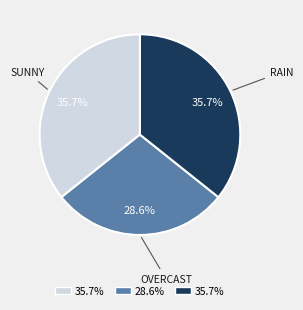

Does any single category account for the majority?

No